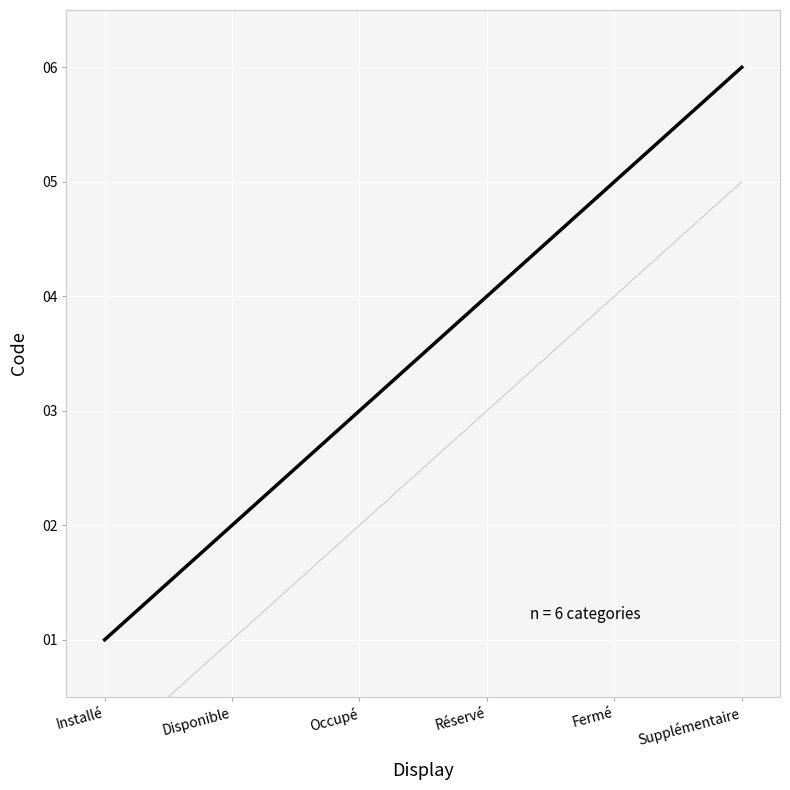

What is the value of the 3rd point from the left?

3